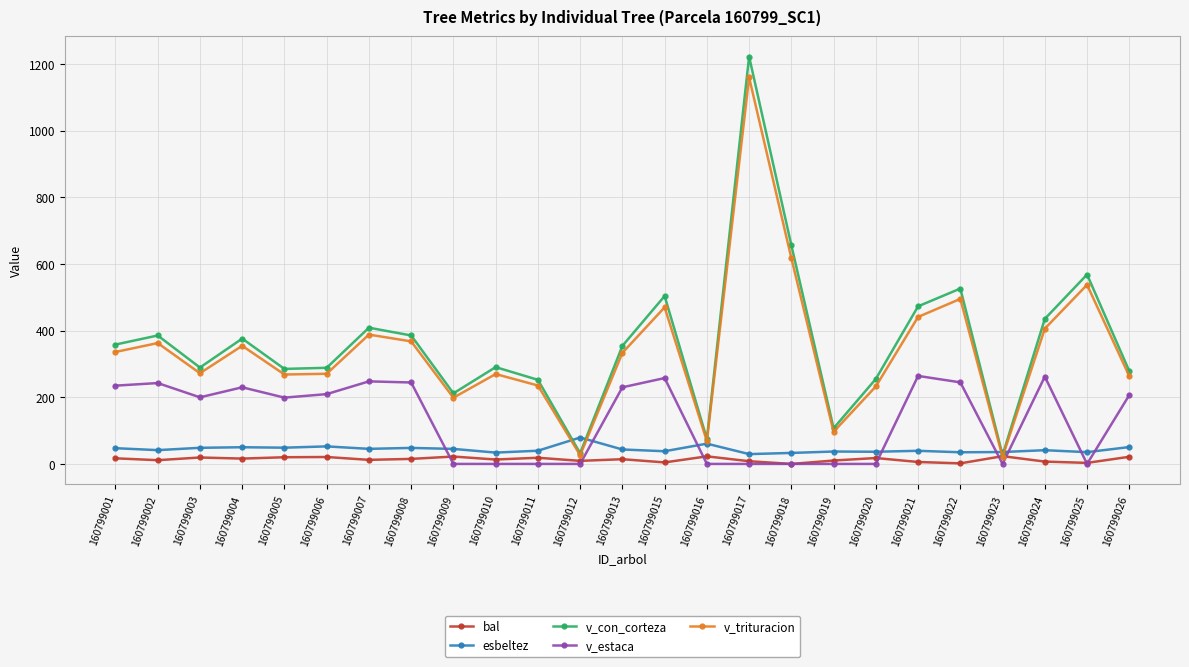

Is it true that v_con_corteza equals 178.9 at 160799005?

False